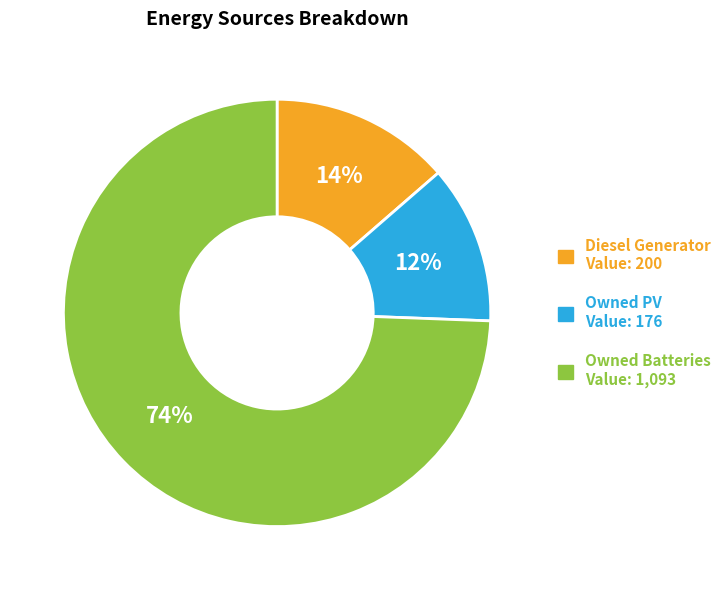

Do Owned PV Value: 176 and Diesel Generator Value: 200 together represent more than half of the pie?

No